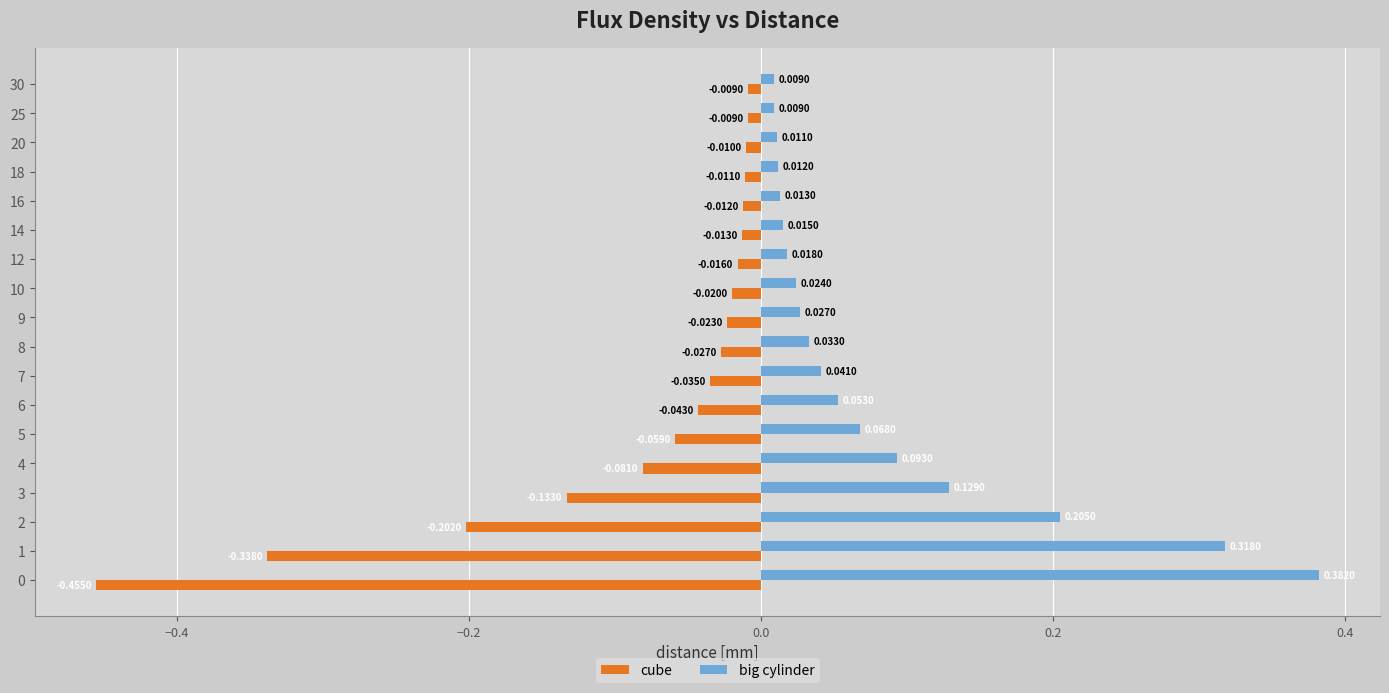

Rank the series by their average value, from highest to lowest.

big cylinder, cube